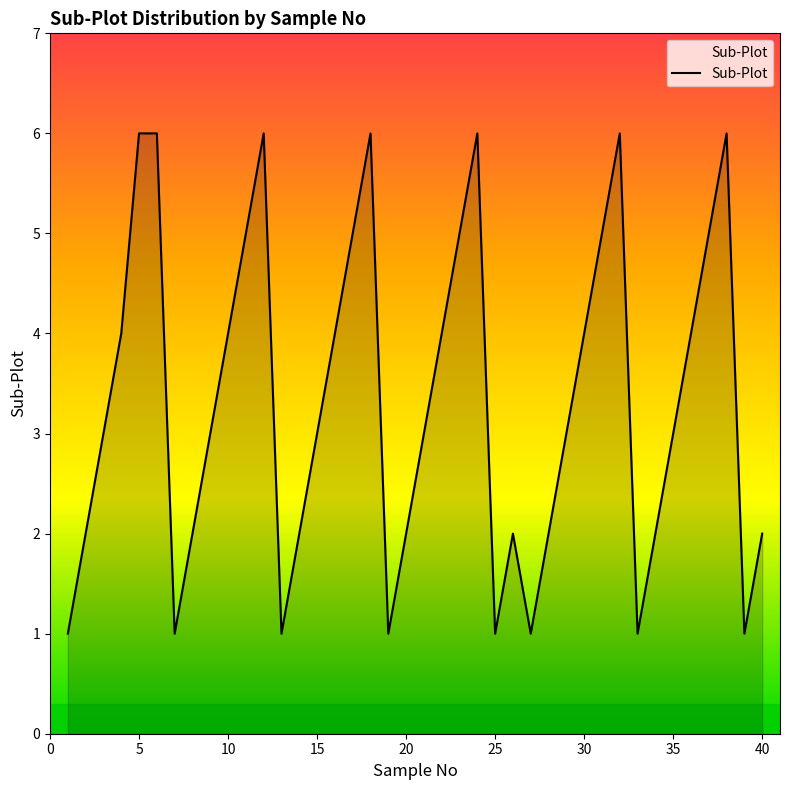

What is the maximum value shown in the chart?

6